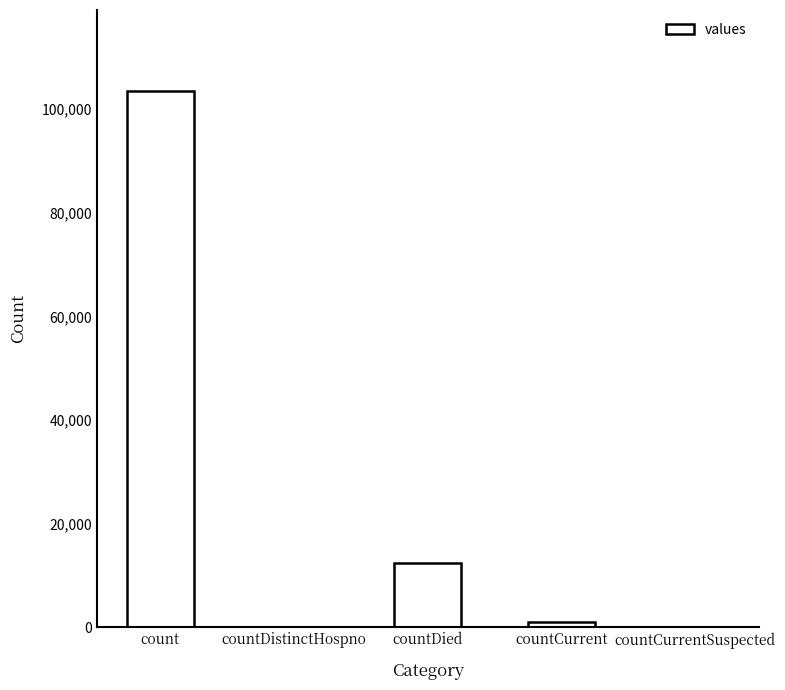

What is the average value?

23421